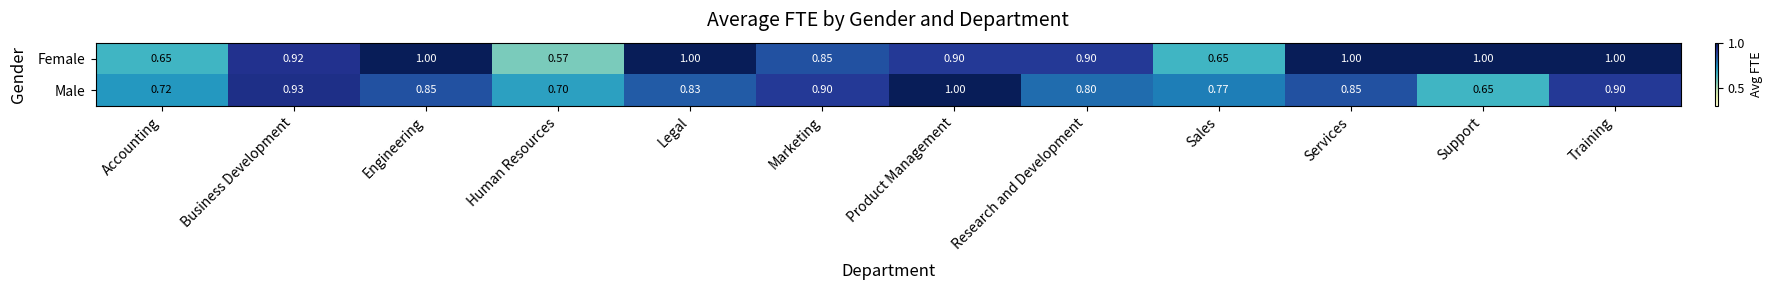

Rank the series by their average value, from highest to lowest.

Female, Male